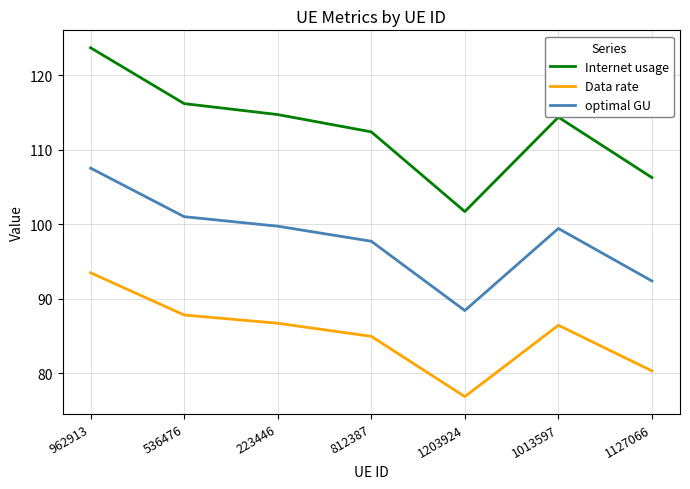

Where does the optimal GU series first go above 99?

962913